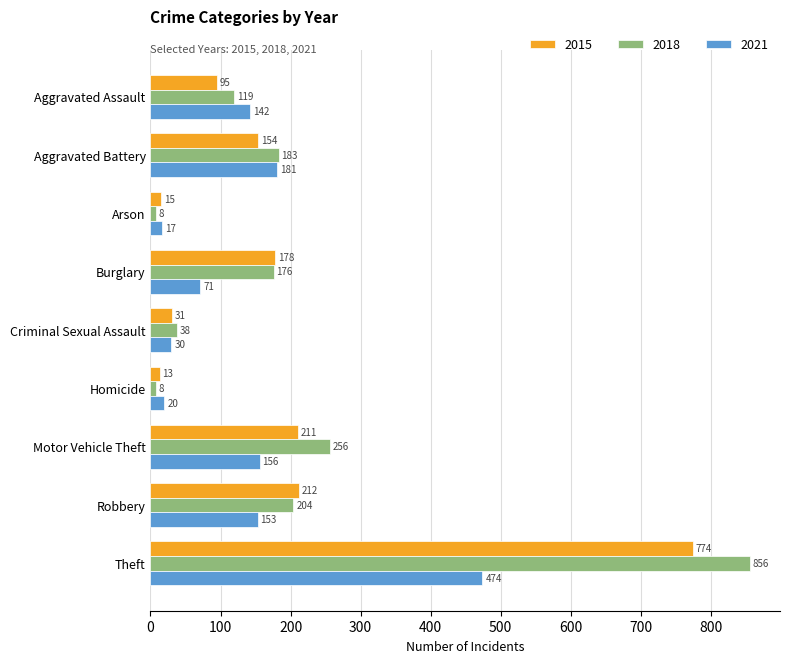

List the series in order of their overall mean, highest first.

2018, 2015, 2021